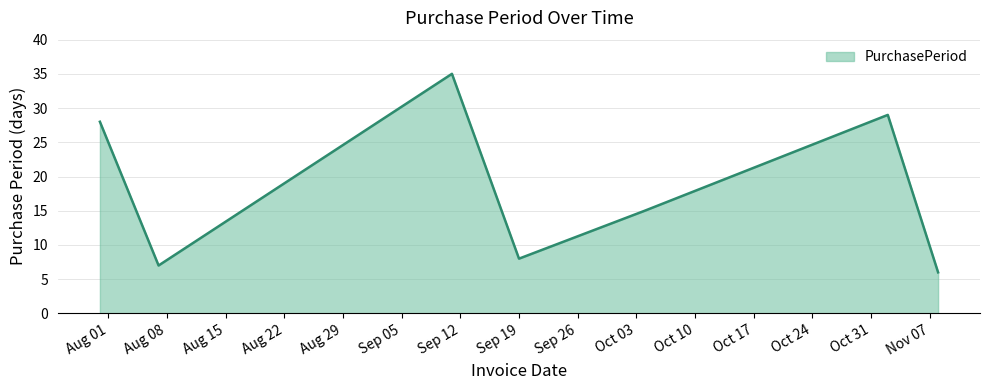

How many categories are shown in the chart?

7